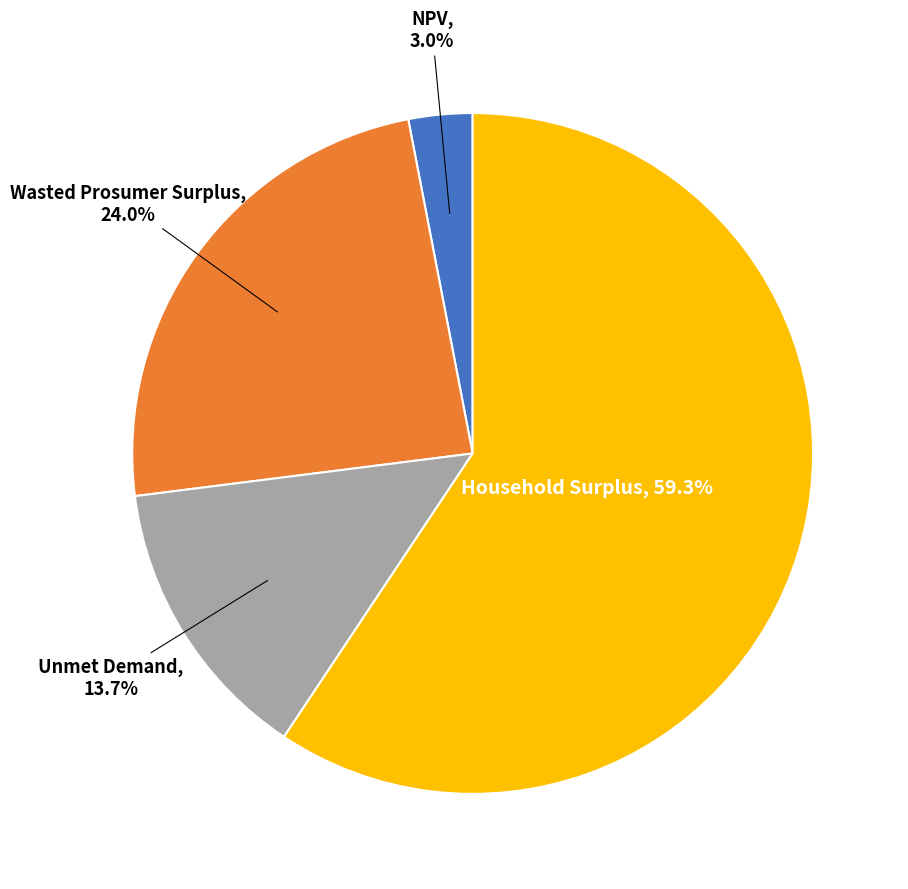

Count the number of slices in the pie.

4